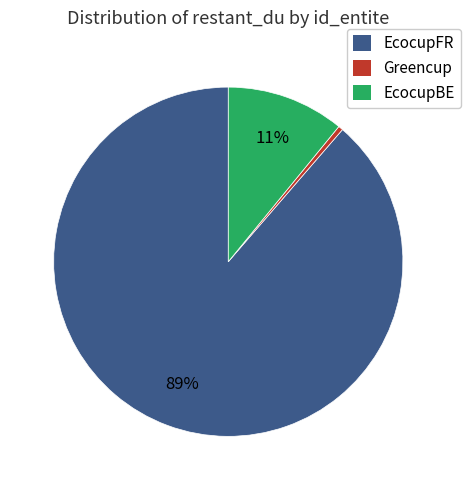

Is there a majority slice in this chart?

Yes